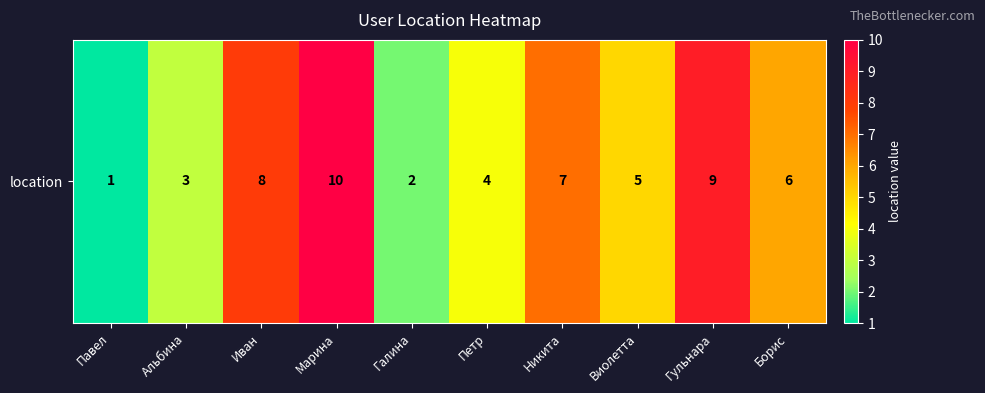

Is it true that the value at Никита is 7?

True